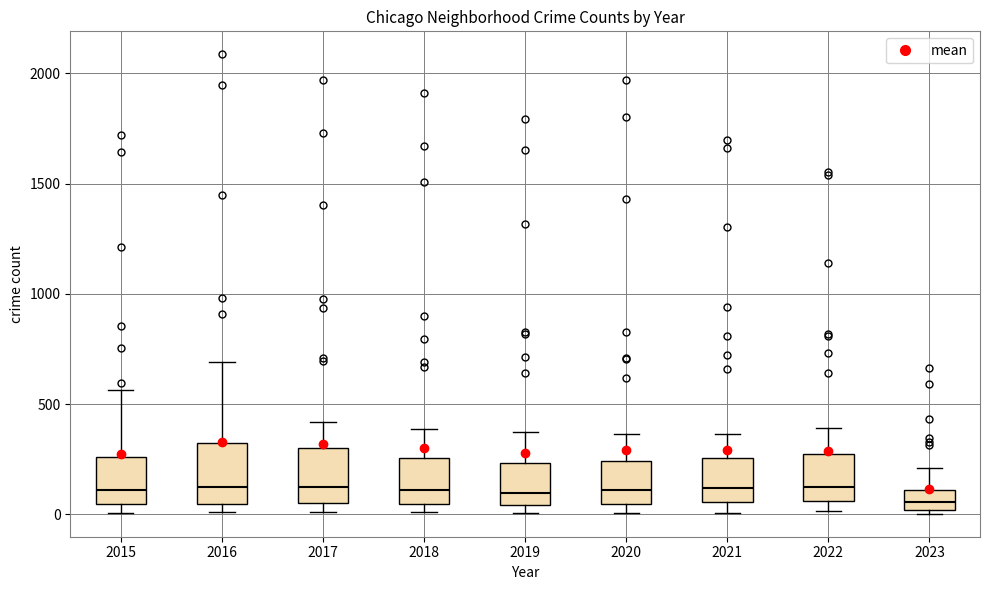

Reading left to right, transcribe this box plot: for each box, give where its median line is, the range the box spans, and where its two whiskers end, as read against the y-axis. The values are not printed on the chart, so give them approximately, as read against the axis.

2015: median 100, box 50 to 250, whiskers 0 to 550
2016: median 150, box 50 to 300, whiskers 0 to 700
2017: median 100, box 50 to 300, whiskers 0 to 400
2018: median 100, box 50 to 250, whiskers 0 to 400
2019: median 100, box 50 to 250, whiskers 0 to 400
2020: median 100, box 50 to 250, whiskers 0 to 350
2021: median 100, box 50 to 250, whiskers 0 to 350
2022: median 150, box 50 to 250, whiskers 0 to 400
2023: median 50, box 0 to 100, whiskers 0 (just below the box's lower edge) to 200